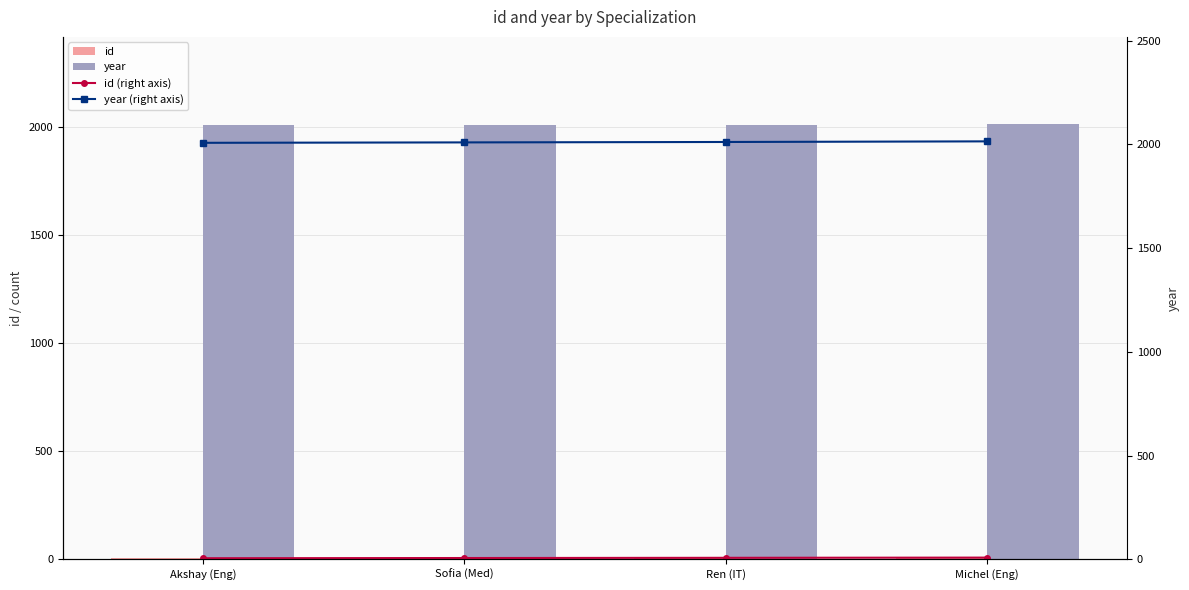

How many values in the year series are below 2012?

2